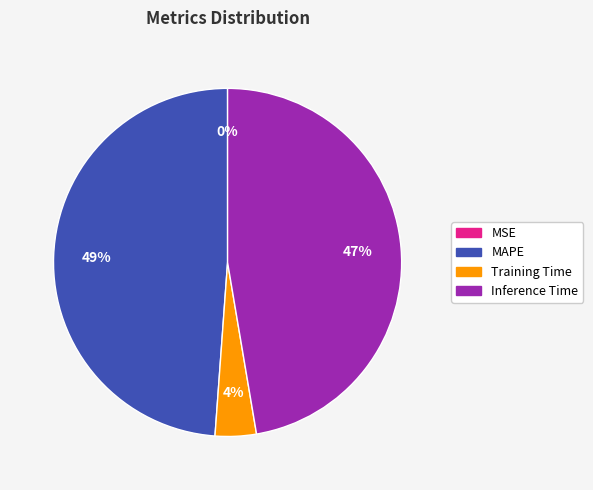

Is there a majority slice in this chart?

No